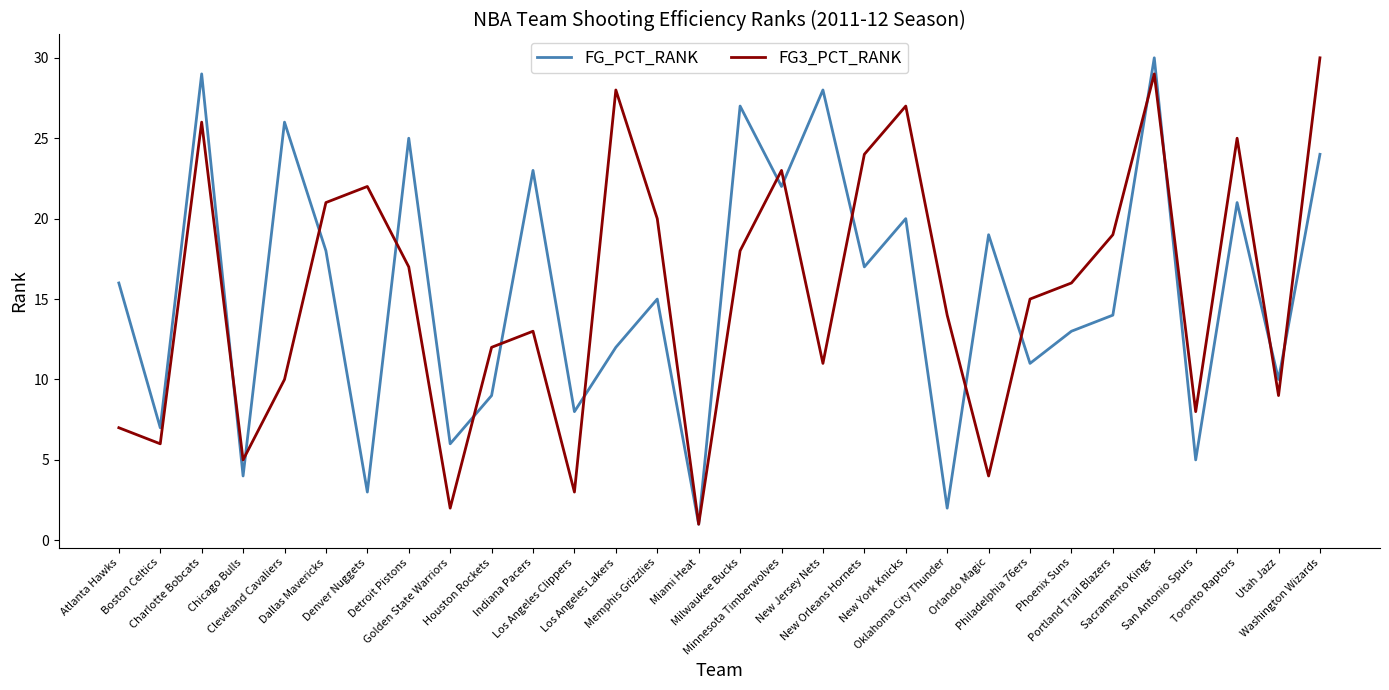

How many distinct data groups are displayed?

2